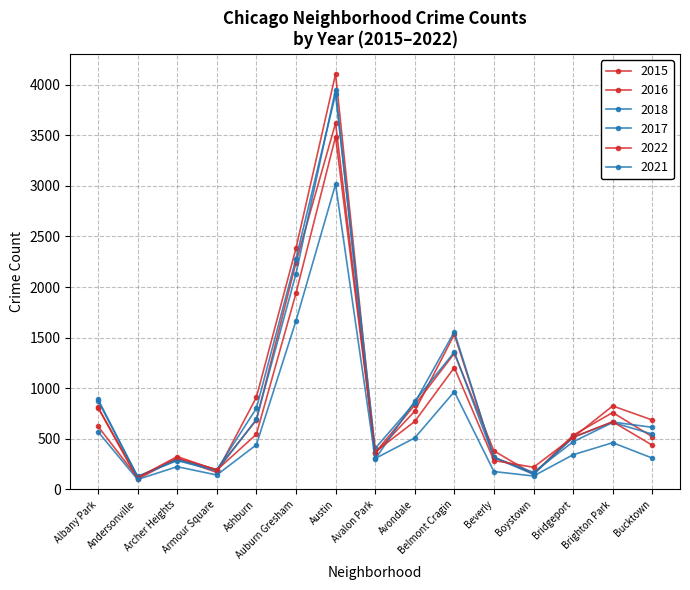

After their last crossing, which series has the higher values: 2016 or 2015?

2016